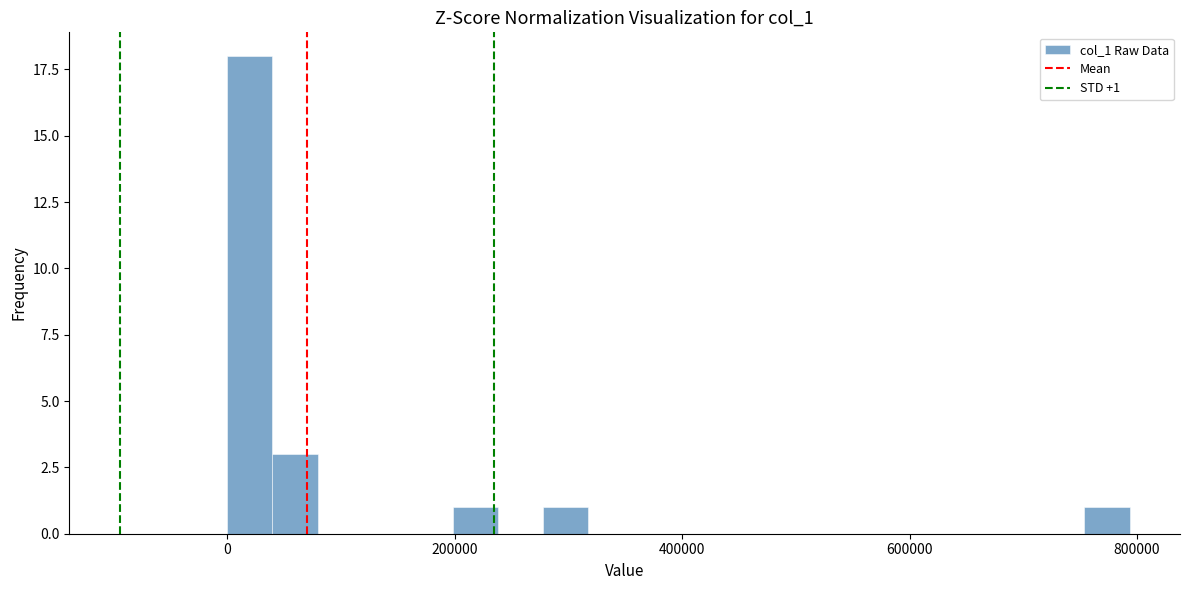

Read against the x-axis, roughly where is the centre of the tallest bar?

20000